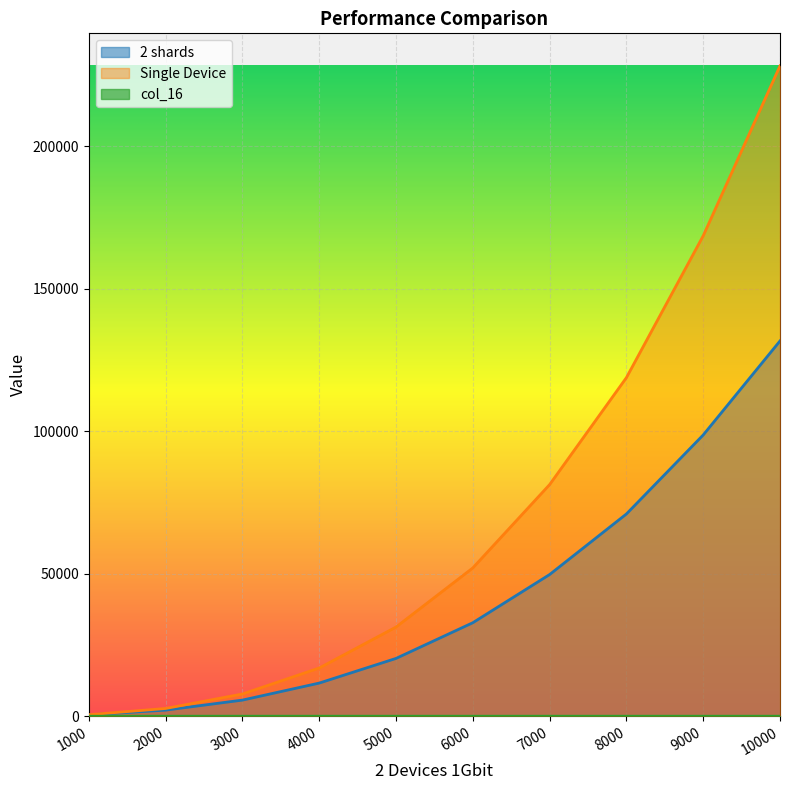

Where does the Single Device series first go above 52027?

6000